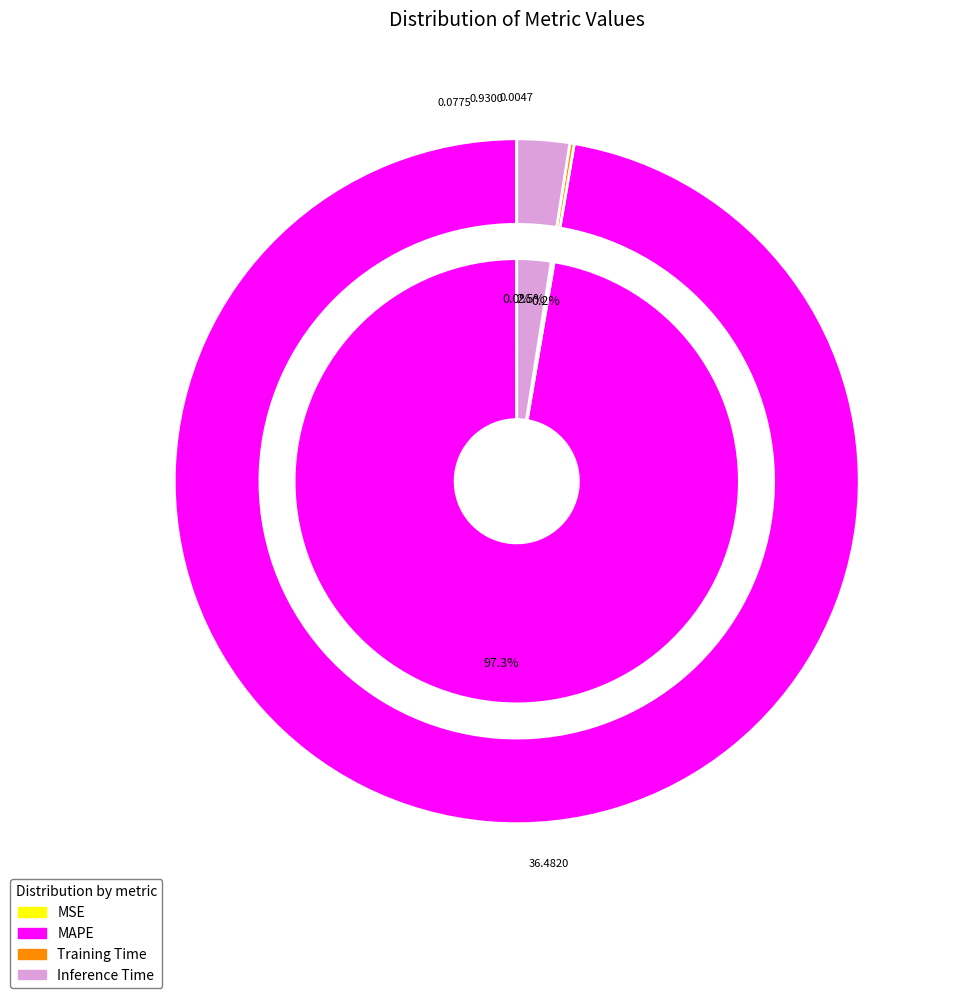

Which category accounts for the majority?

MAPE